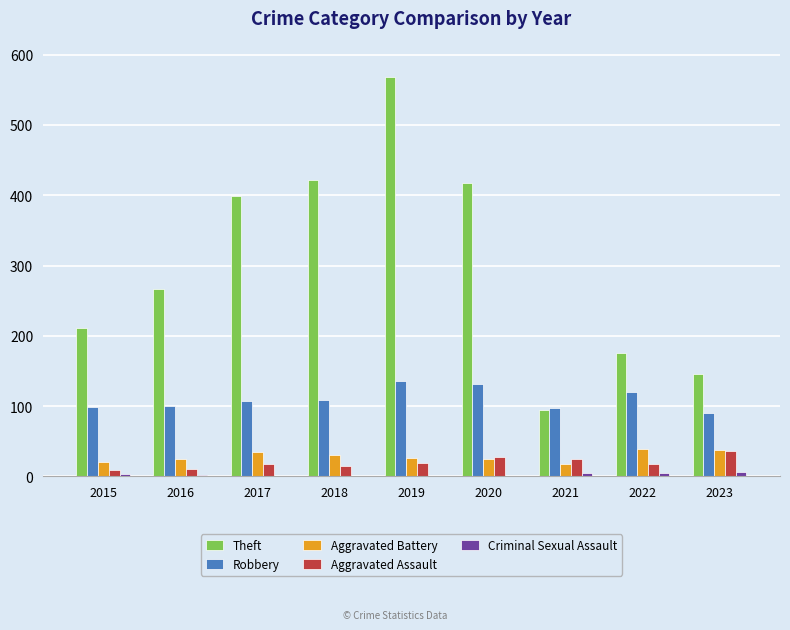

The Theft series shows 94 at 2021. True or false?

True